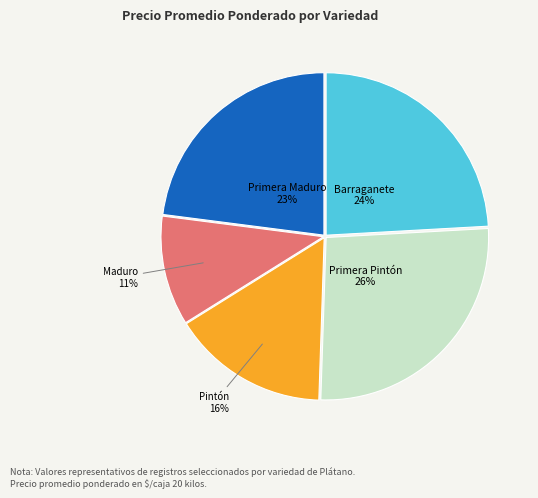

How many slices are in this pie chart?

5